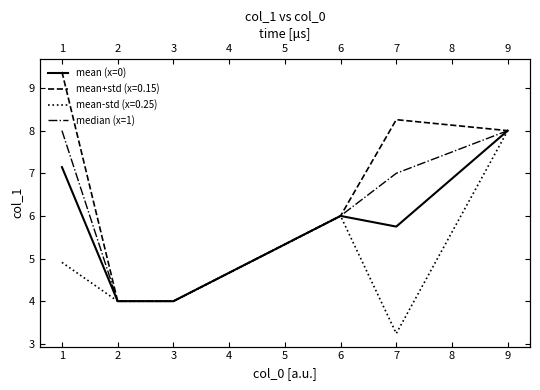

At how many categories does at least one series exceed 6?

3